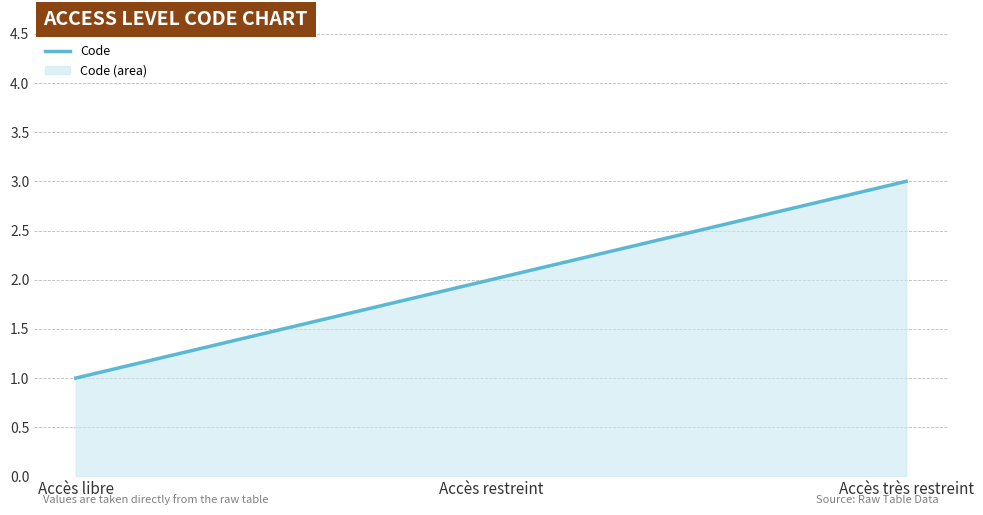

List the labels in order of value, smallest first.

Accès libre, Accès restreint, Accès très restreint